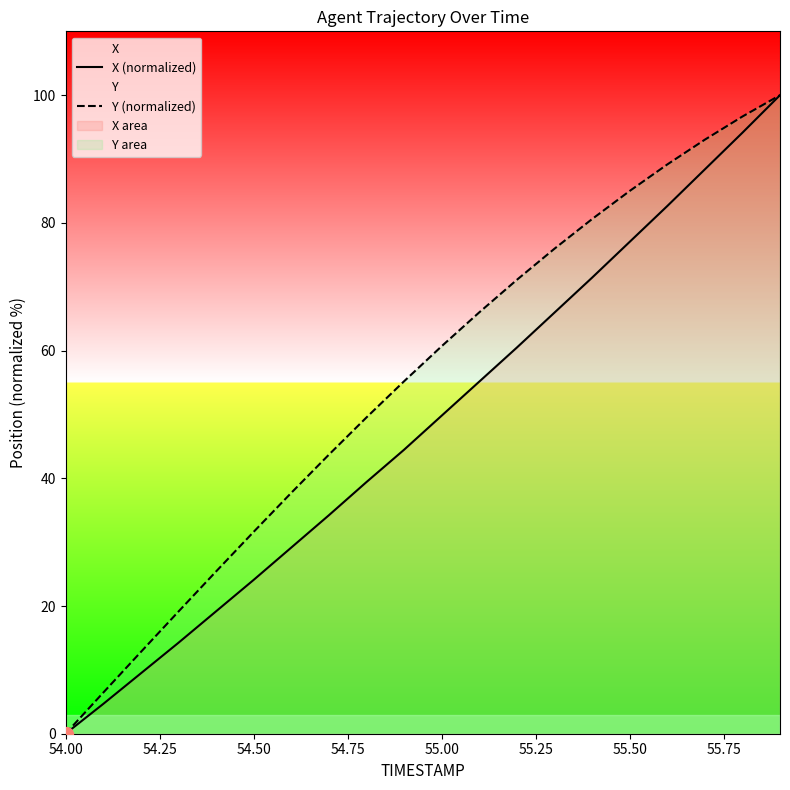

Which series has the largest total across all categories?

Y (normalized)